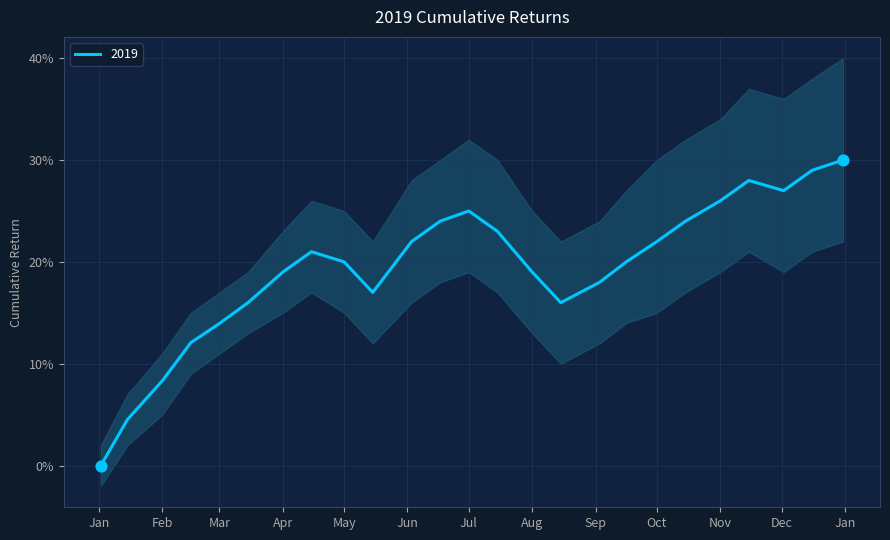

What is the change in value from 2019-01-15 to 2019-12-02?

+0.2